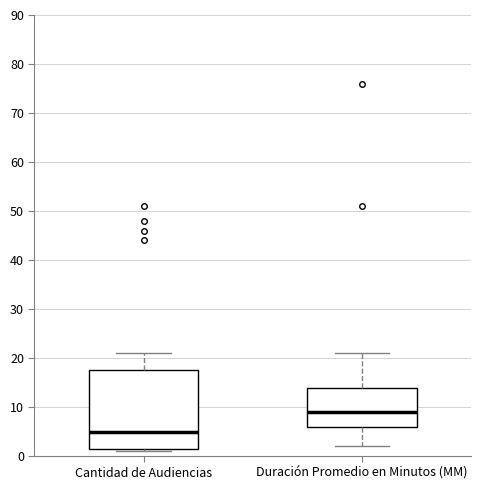

Which box's median line is the highest?

Duración Promedio en Minutos (MM)